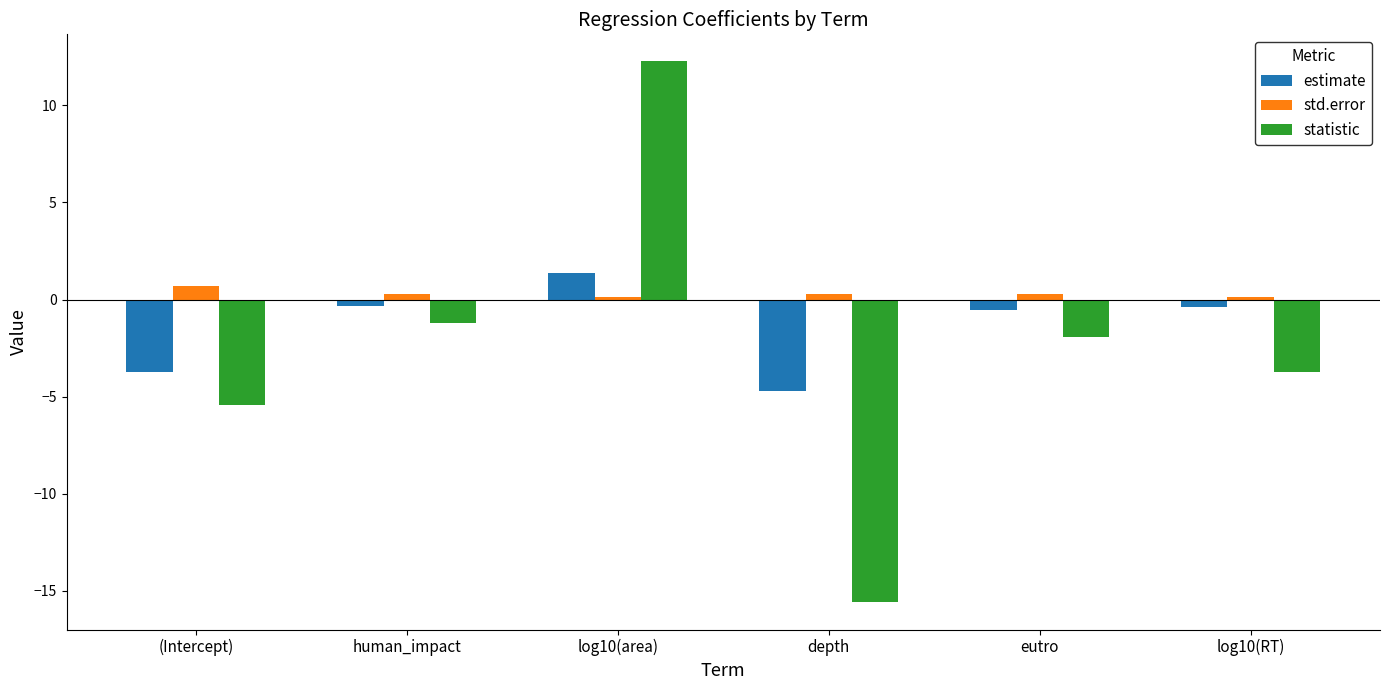

The estimate series shows -0.4 at log10(RT). True or false?

True